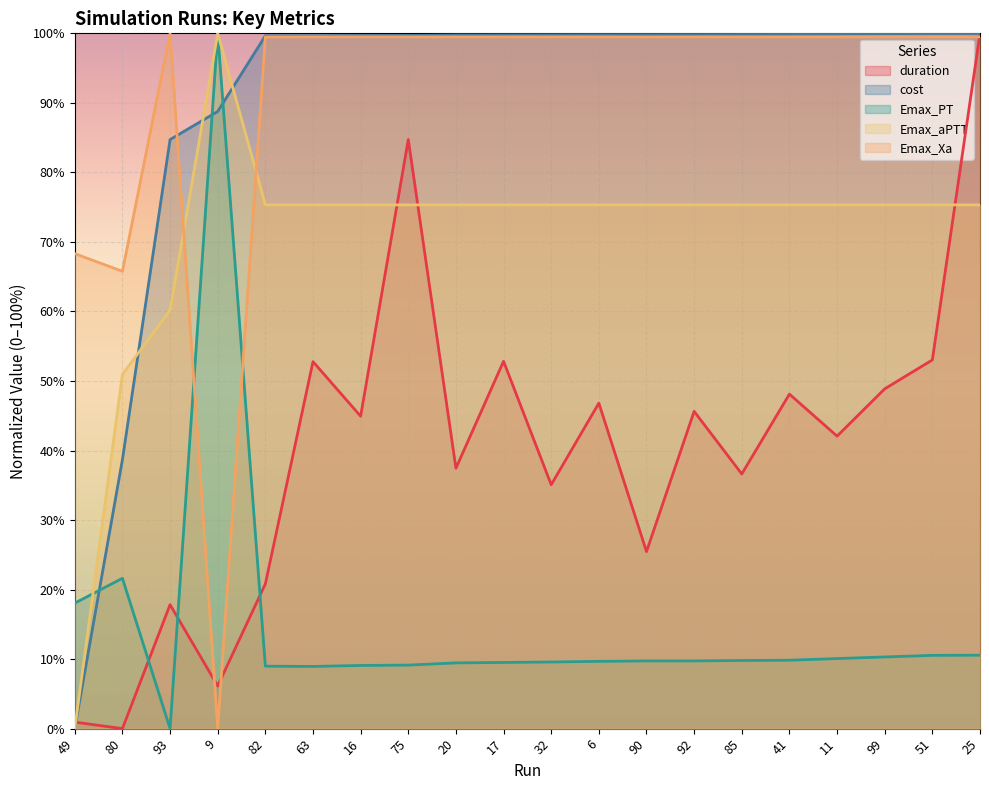

Where do Emax_PT and Emax_Xa first cross each other?

93 and 9